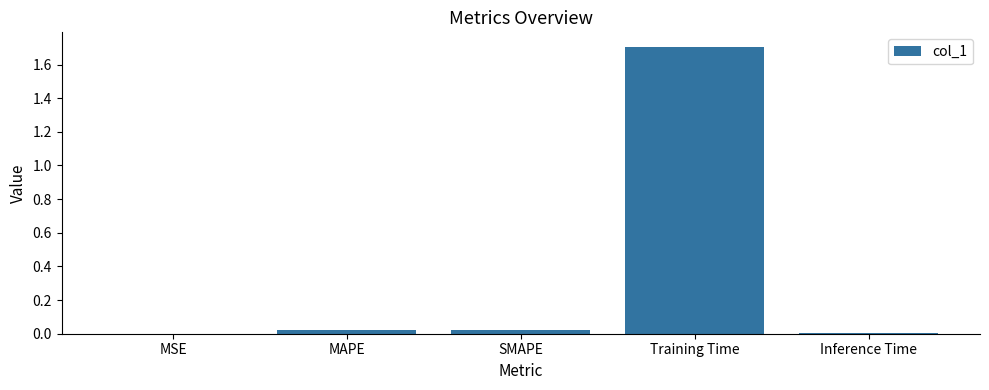

The value at MSE is 0.0. True or false?

True